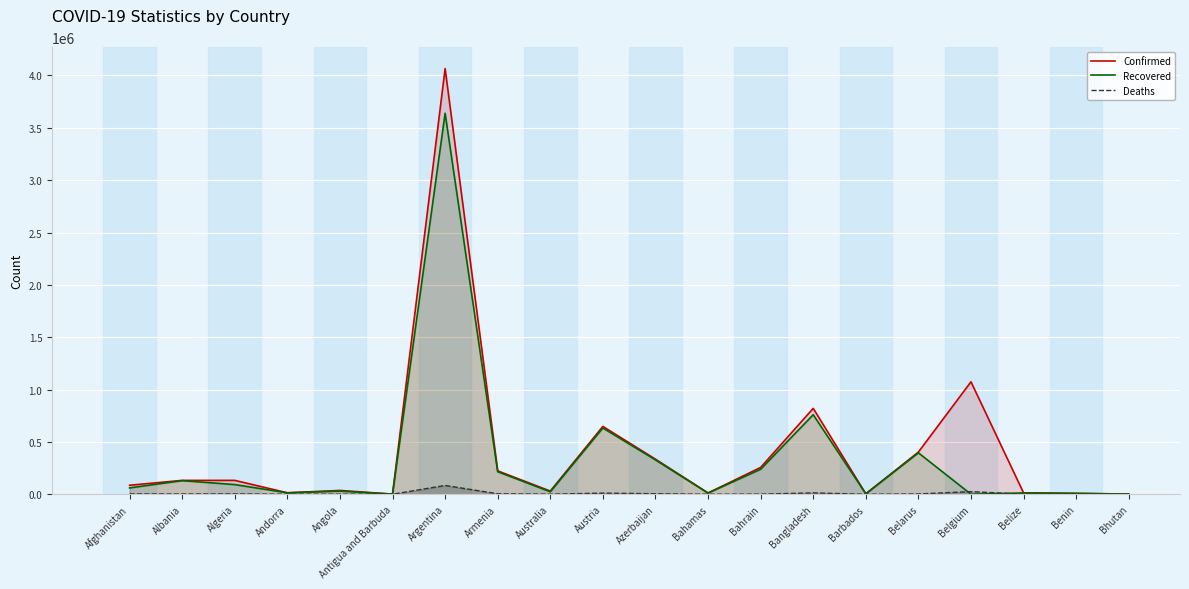

List the labels in order of Recovered value, largest first.

Argentina, Bangladesh, Austria, Belarus, Azerbaijan, Bahrain, Armenia, Albania, Algeria, Afghanistan, Angola, Australia, Andorra, Belize, Bahamas, Benin, Barbados, Bhutan, Antigua and Barbuda, Belgium